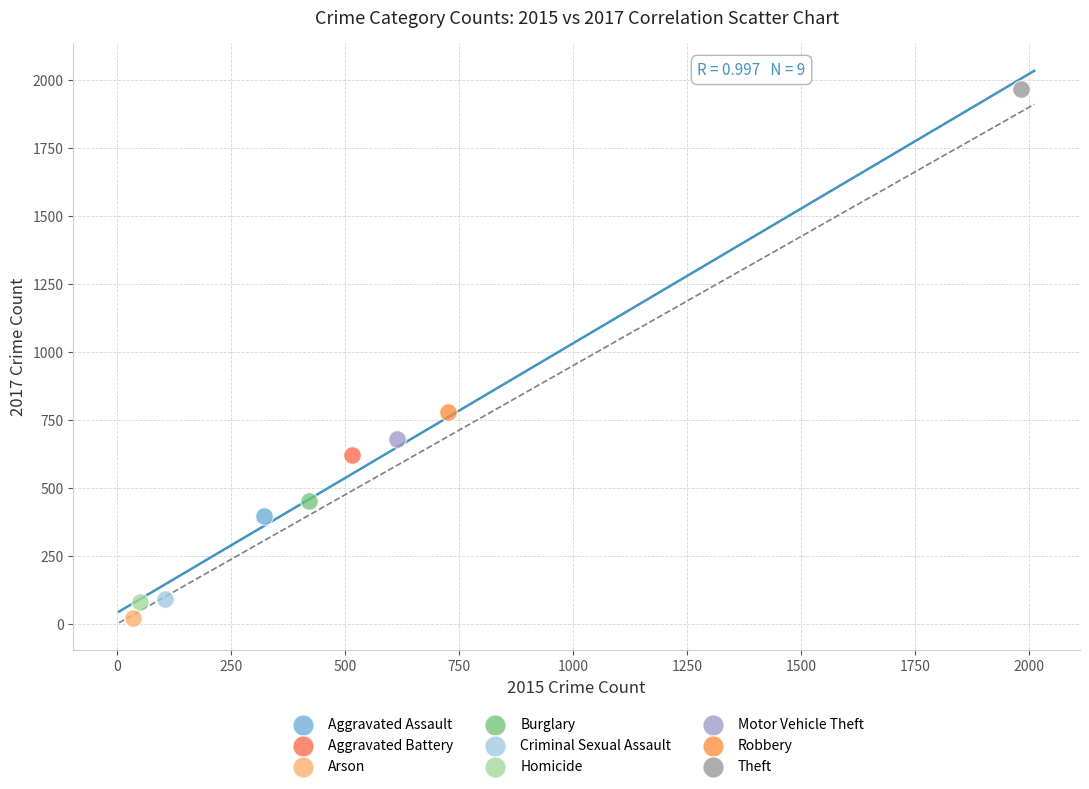

What are all the series names shown in the legend?

Aggravated Assault, Aggravated Battery, Arson, Burglary, Criminal Sexual Assault, Homicide, Motor Vehicle Theft, Robbery, Theft